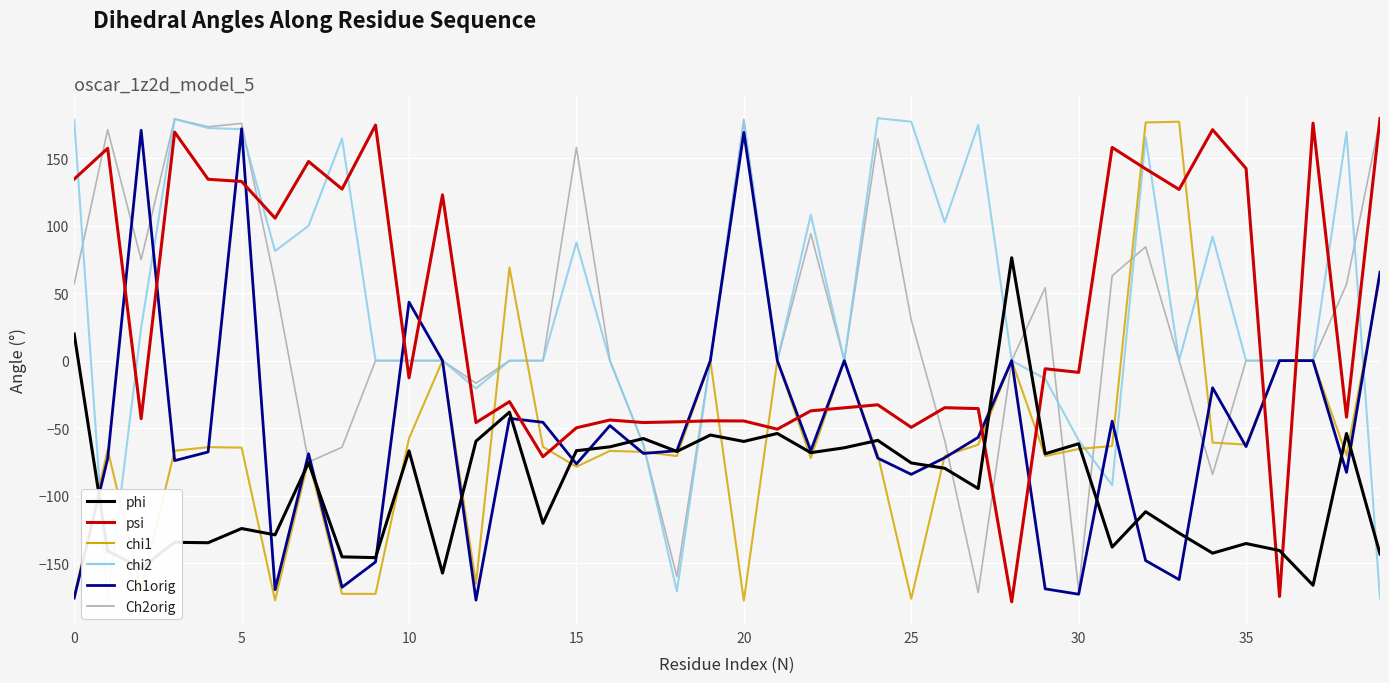

The chi2 series shows 0.0 at 10. True or false?

True